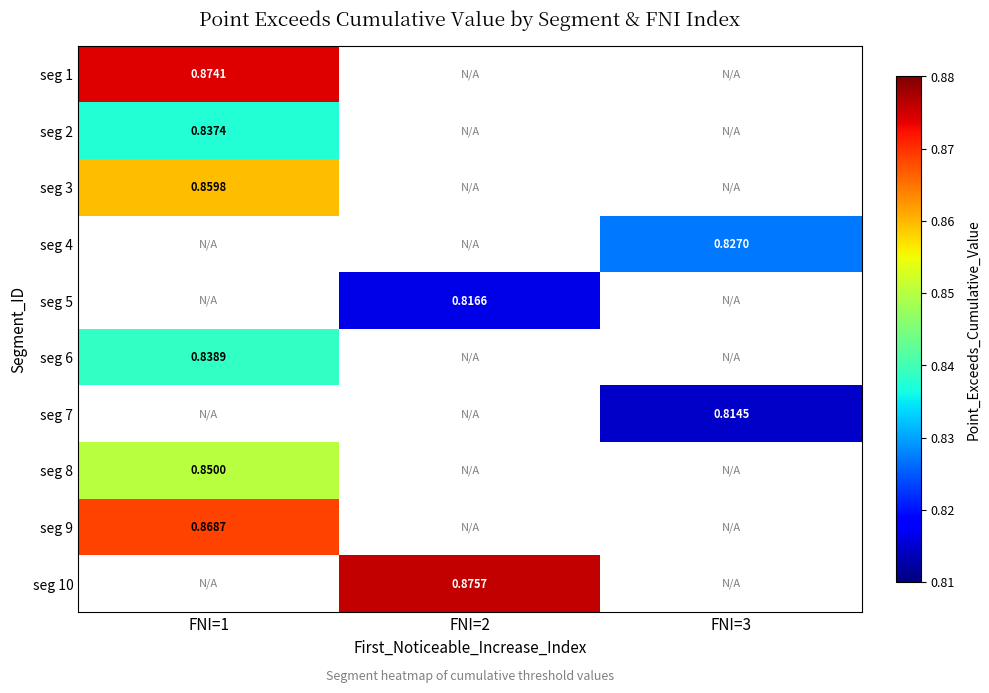

How many data points does each series have?

3